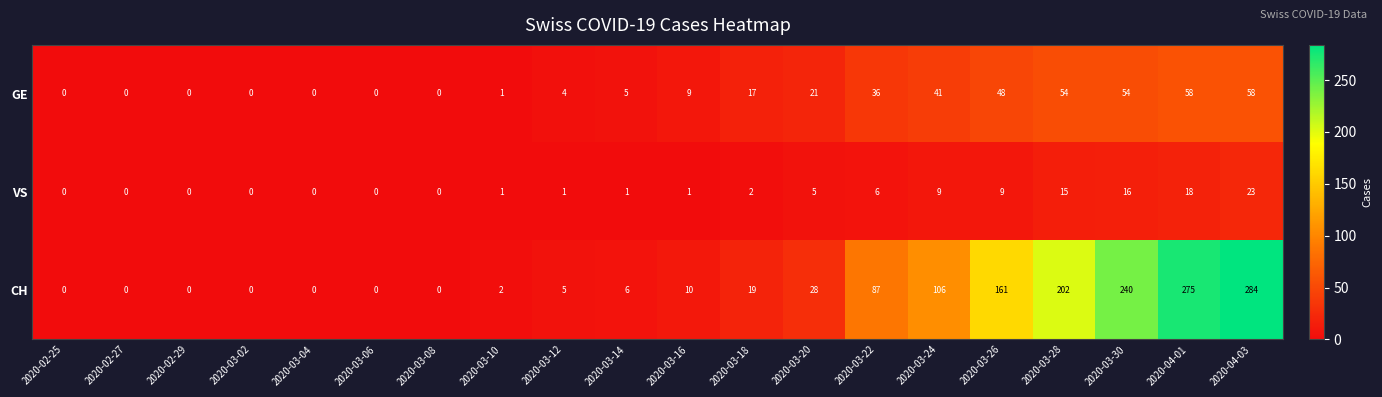

What is the highest value of the CH series?

284